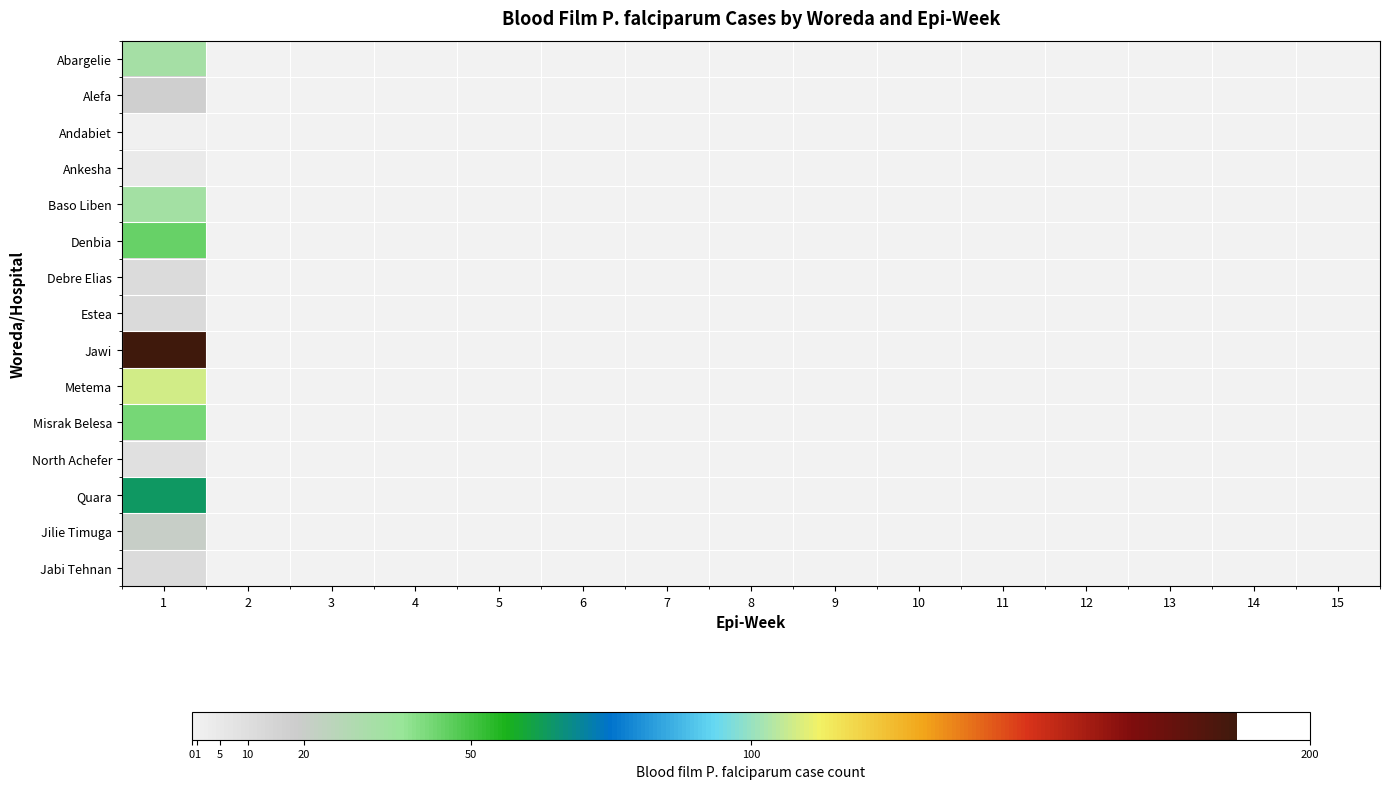

How many categories are shown in the chart?

15